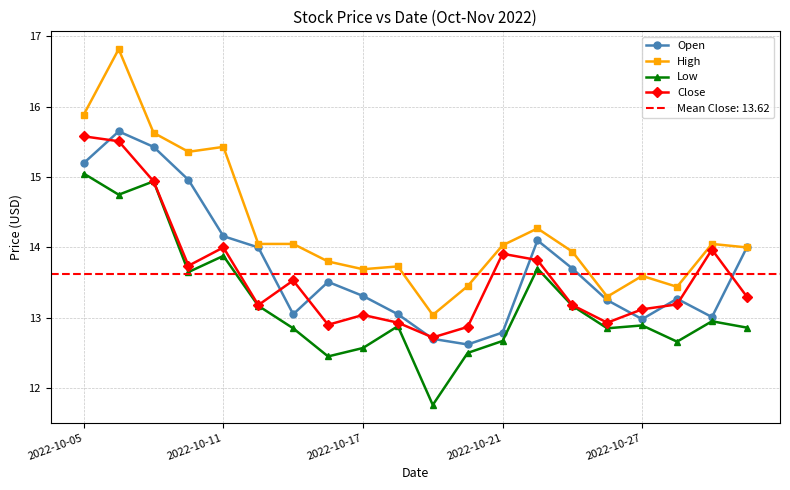

What is the difference between the maximum and minimum values in the Low series?

3.3